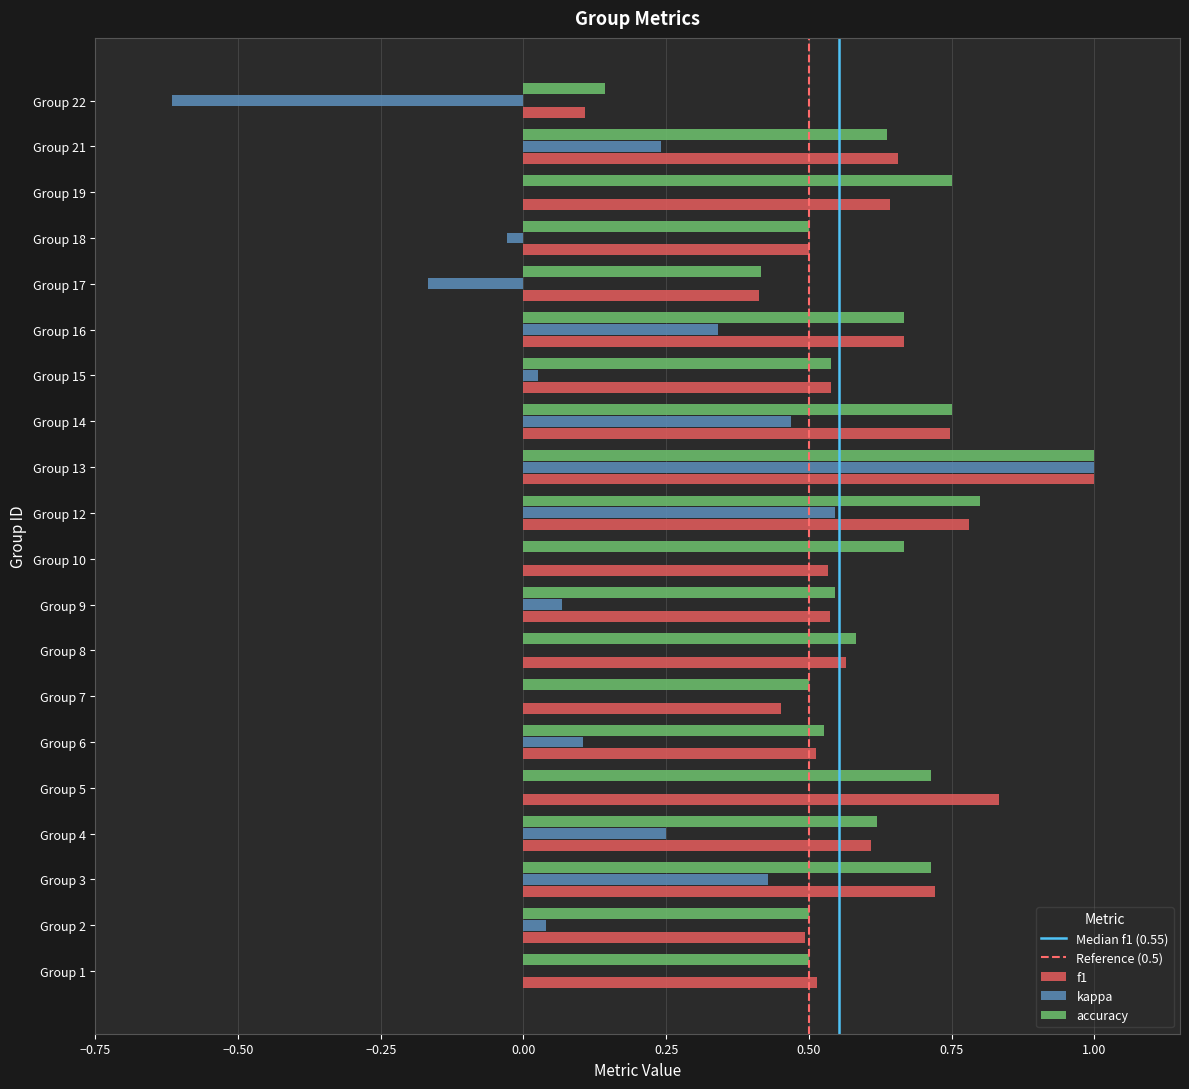

Between Group 5 and Group 22, which series saw the biggest shift?

f1